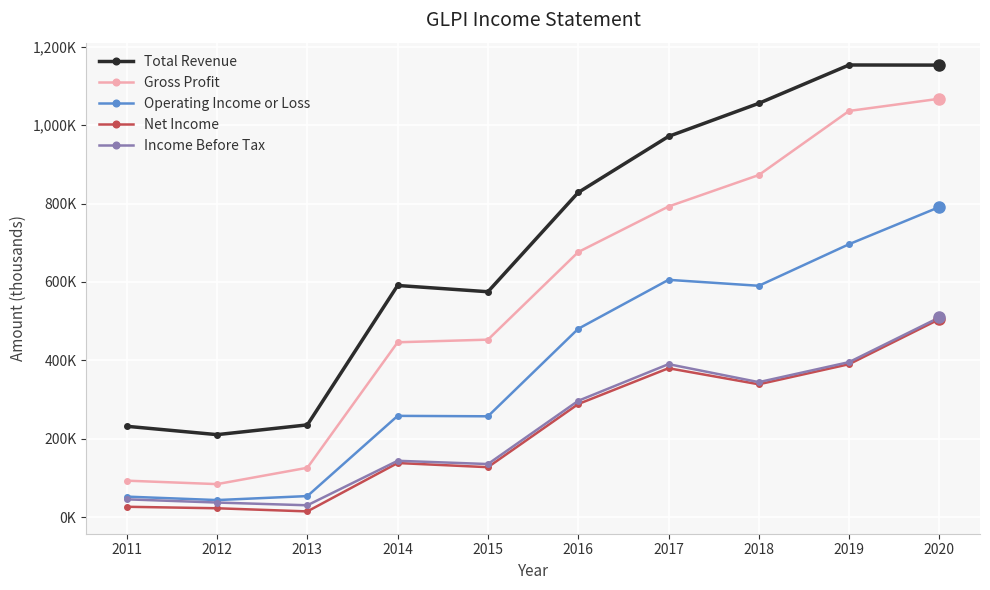

Between 2013 and 2017, which series saw the biggest shift?

Total Revenue